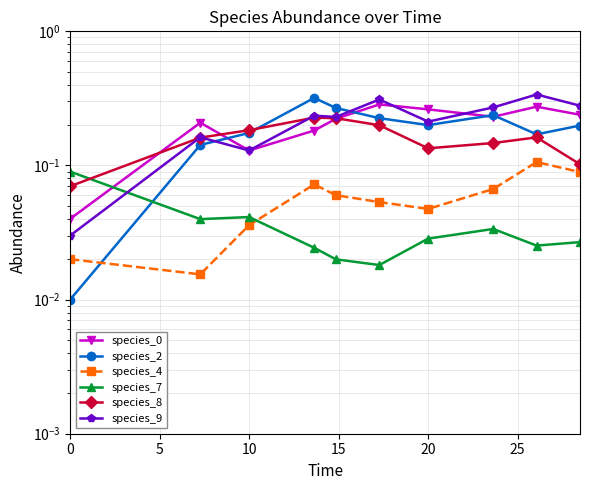

Rank the series at 0 from lowest to highest value.

species_2, species_4, species_9, species_0, species_8, species_7